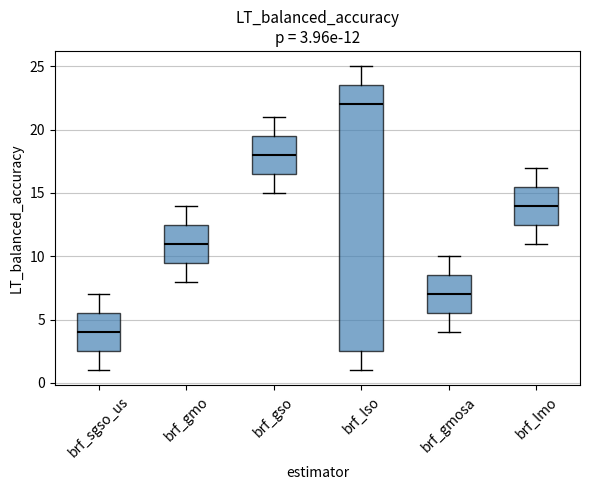

Which box's median line is the lowest?

brf_sgso_us